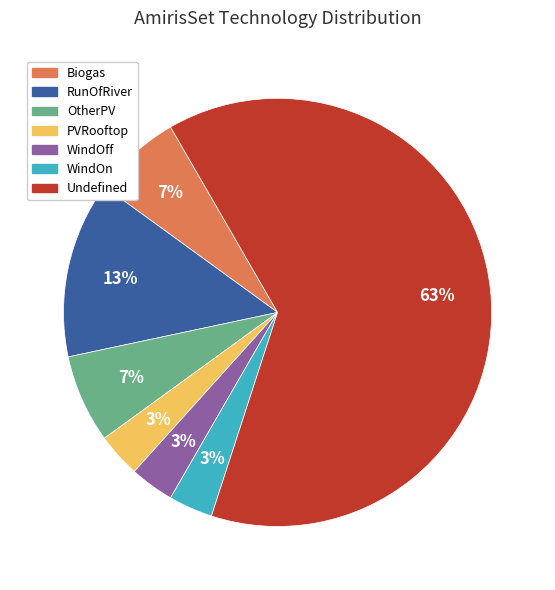

Is there any slice that represents more than half of the pie?

Yes